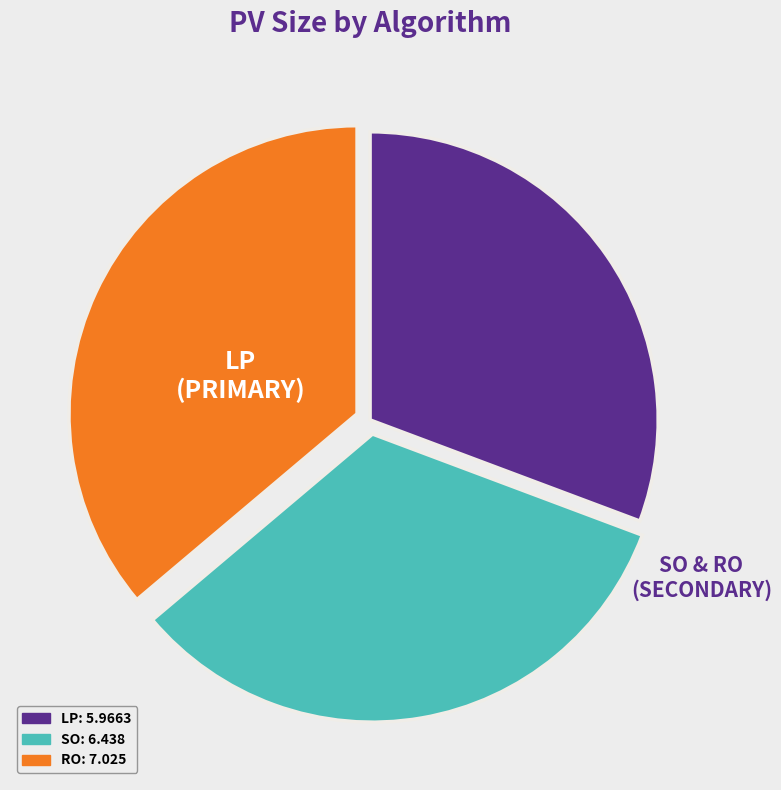

Is the sum of SO and LP greater than half?

Yes